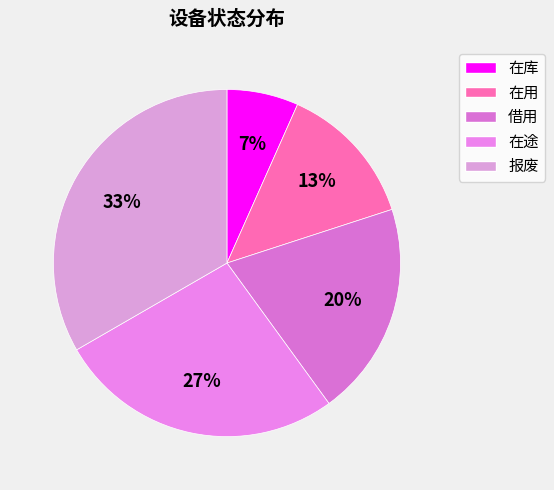

To the nearest percent, what is the difference between the 在库 and 报废 slice percentages?

27%